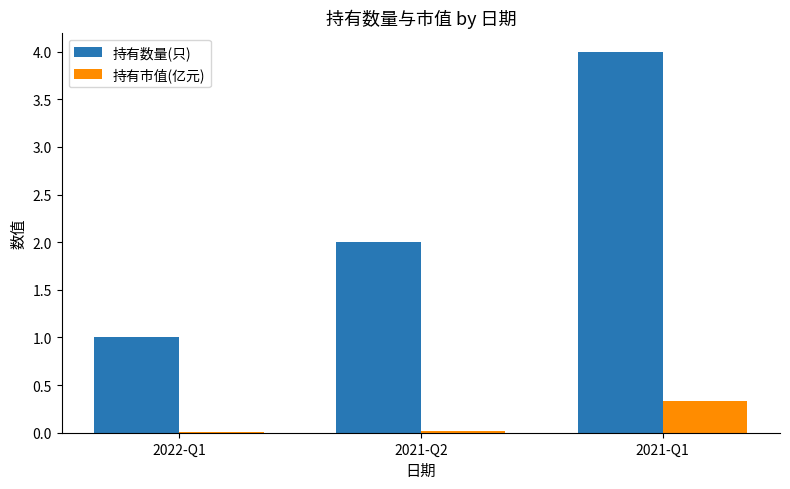

The 持有数量(只) series shows 1.5 at 2022-Q1. True or false?

False